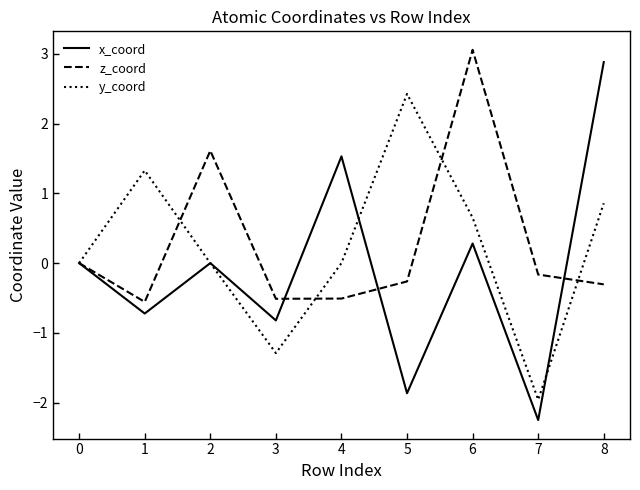

At 3, list the series in order from smallest to largest.

y_coord, x_coord, z_coord